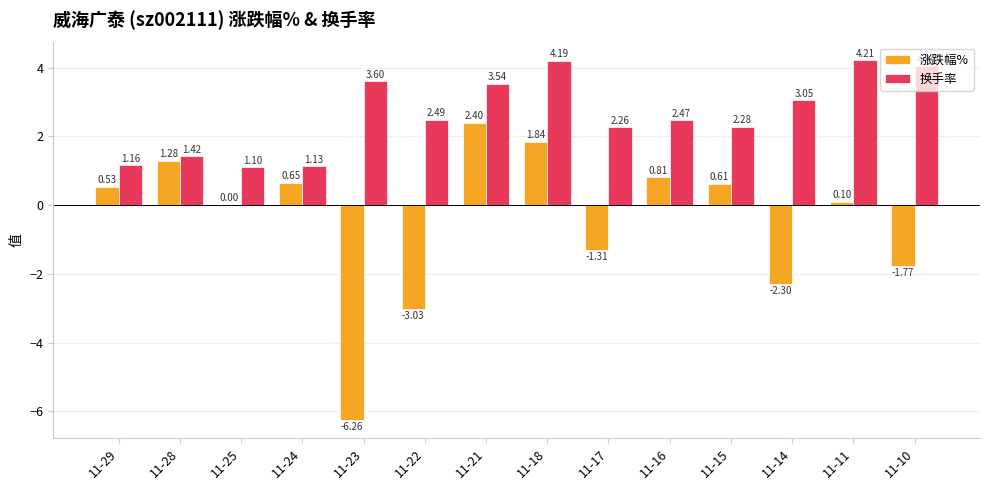

What is the maximum value for 涨跌幅%?

2.4